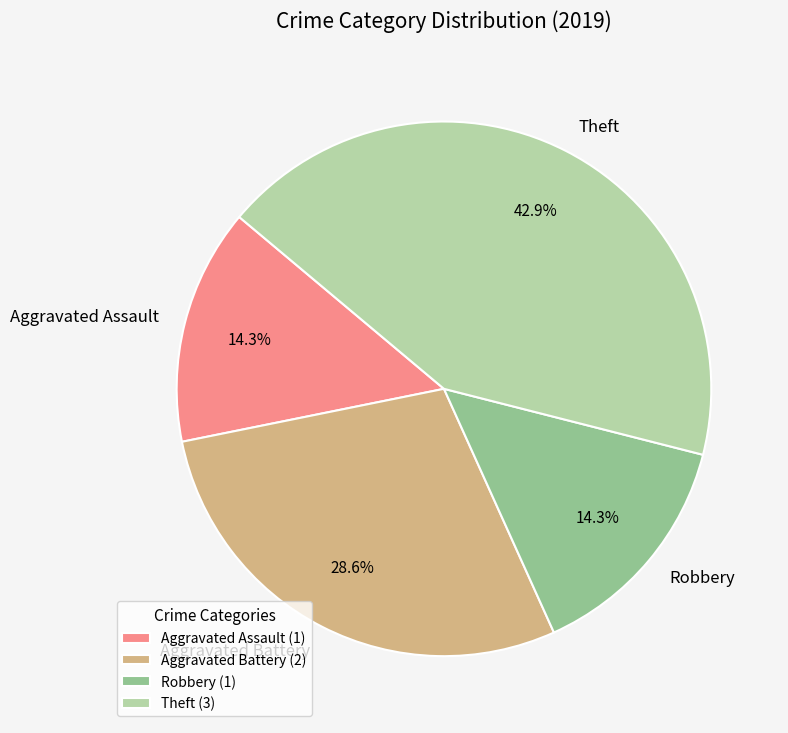

How many slices are in this pie chart?

4